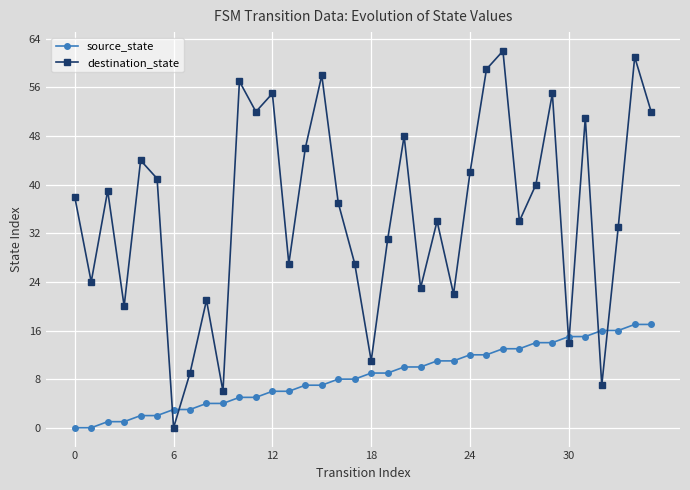

Which series has the widest spread of values?

destination_state